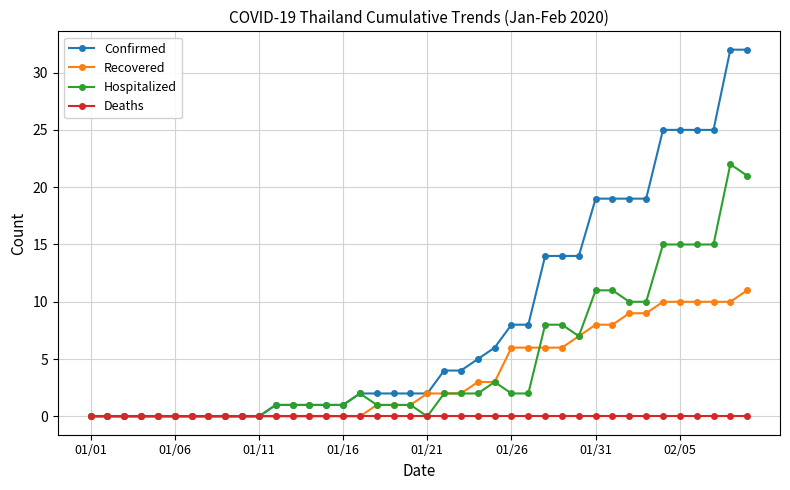

What is the greatest value displayed?

32